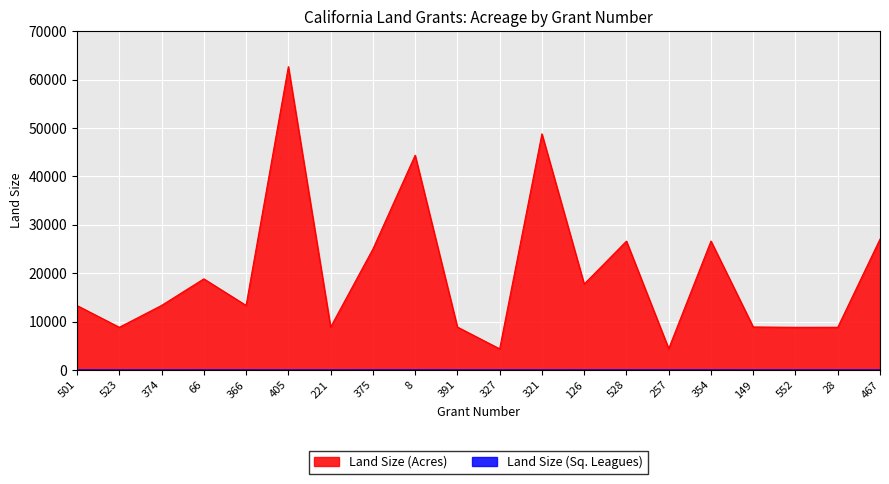

What is the sum of the Land Size (Acres) values at 467 and 354?

53702.8